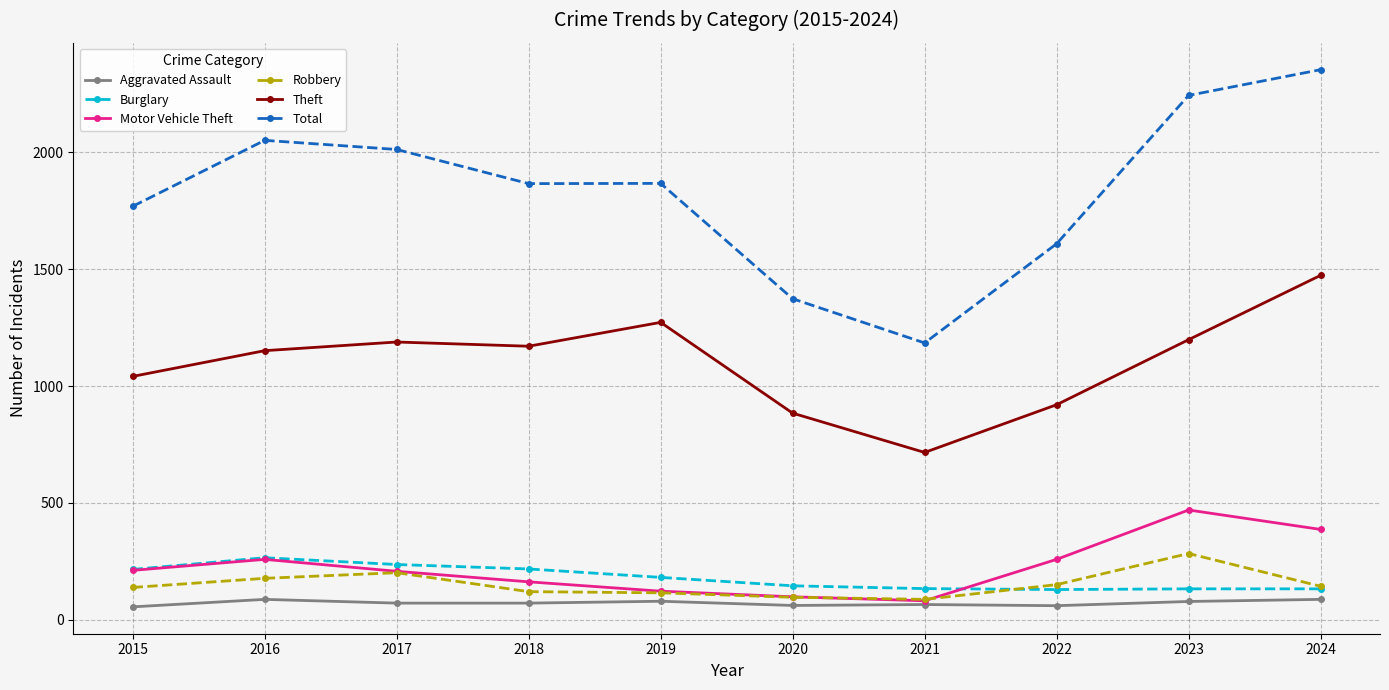

True or false: Total has a value of 1373 at 2020.

True